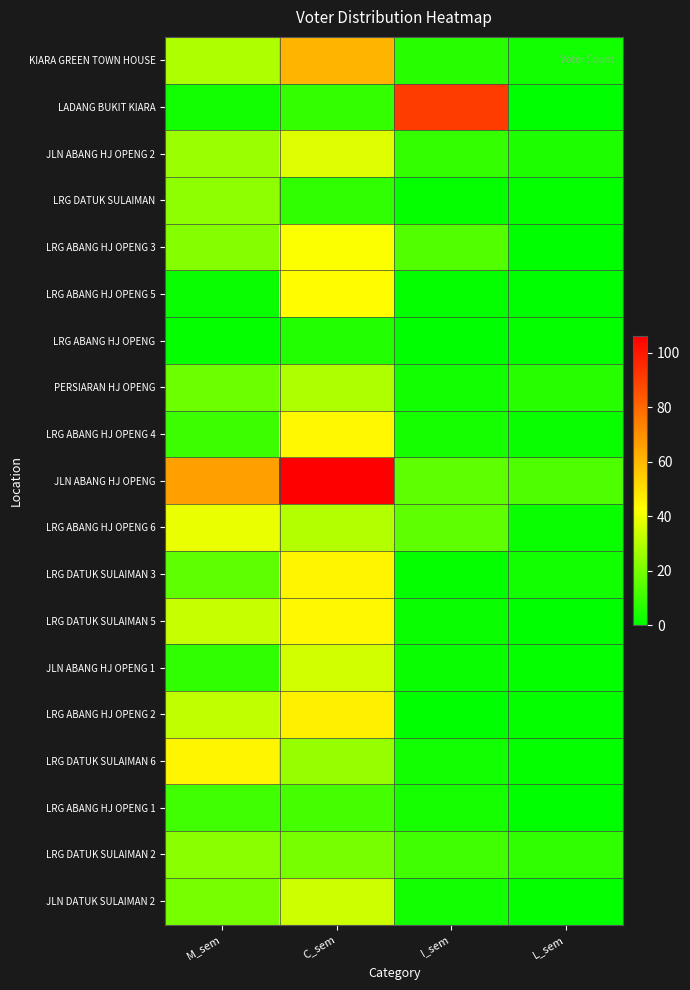

Which category has the lowest value across all series?

L_sem